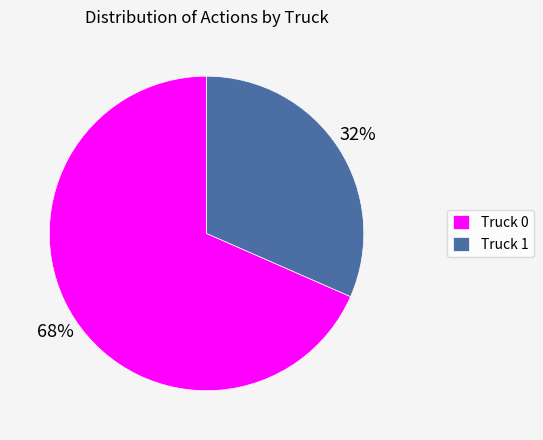

Which category accounts for the majority?

Truck 0